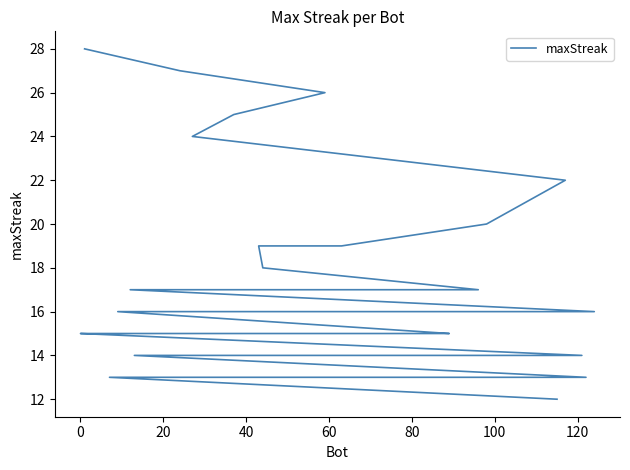

Approximately how many times larger is the value at 0 compared to 20?

1.0